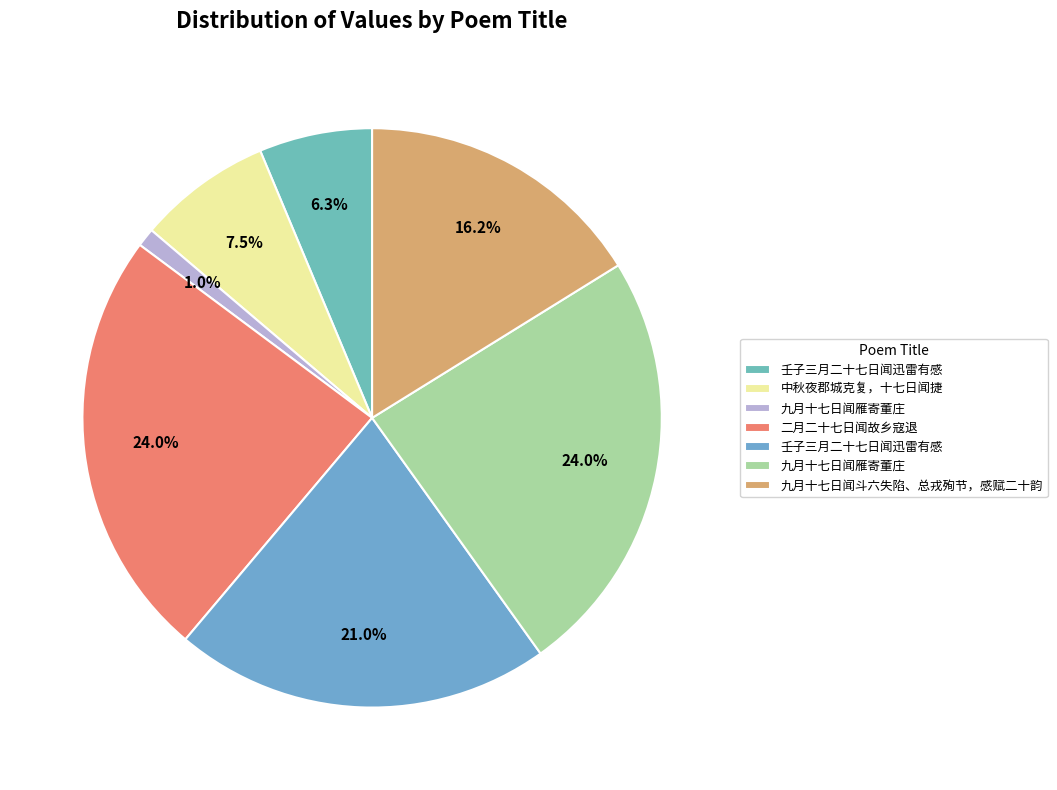

Rank the categories by value from highest to lowest.

二月二十七日闻故乡寇退, 九月十七日闻雁寄董庄, 壬子三月二十七日闻迅雷有感, 九月十七日闻斗六失陷、总戎殉节，感赋二十韵, 中秋夜郡城克复，十七日闻捷, 壬子三月二十七日闻迅雷有感, 九月十七日闻雁寄董庄